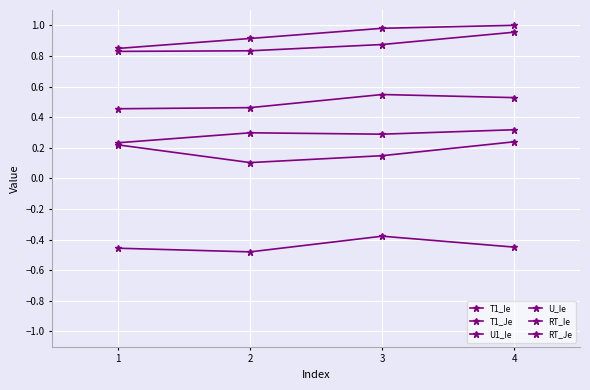

Reading left to right, list all the values displayed in this chart.

T1_Ie: 1=-0.5	2=-0.5	3=-0.4	4=-0.4
T1_Je: 1=0.2	2=0.1	3=0.1	4=0.2
U1_Ie: 1=0.8	2=0.9	3=1.0	4=1.0
U_Ie: 1=0.8	2=0.8	3=0.9	4=1.0
RT_Ie: 1=0.5	2=0.5	3=0.5	4=0.5
RT_Je: 1=0.2	2=0.3	3=0.3	4=0.3